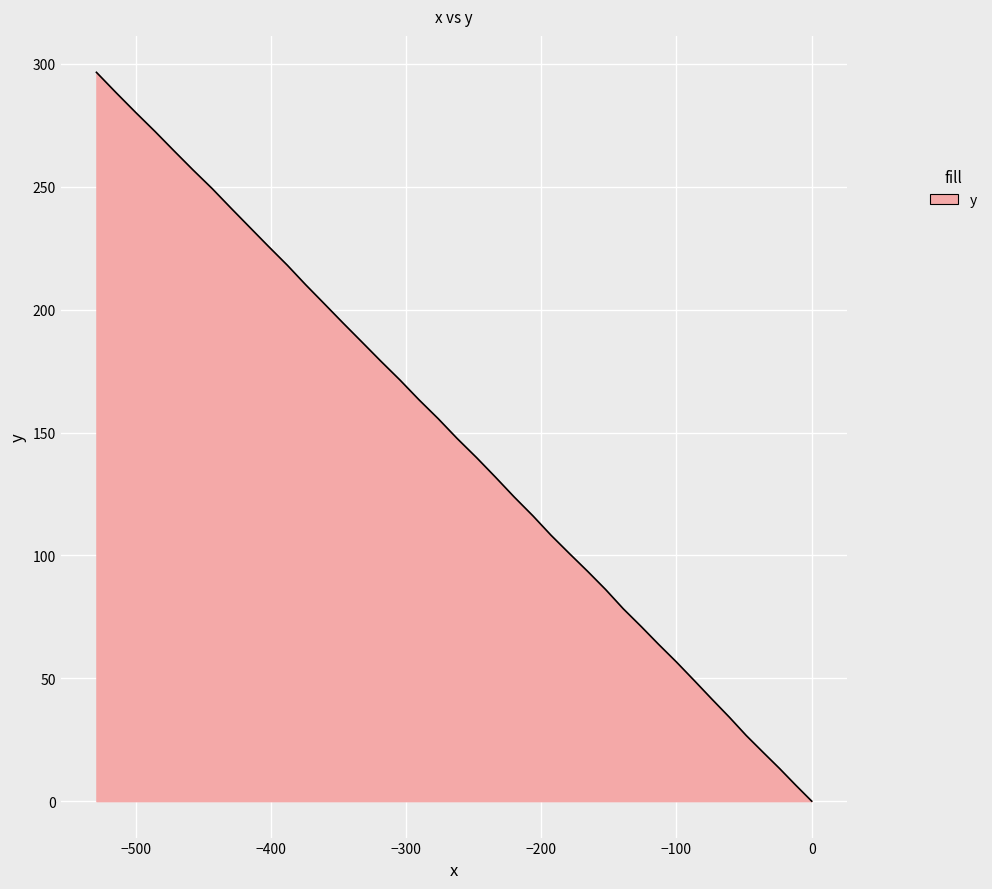

Count the number of categories in the chart.

40